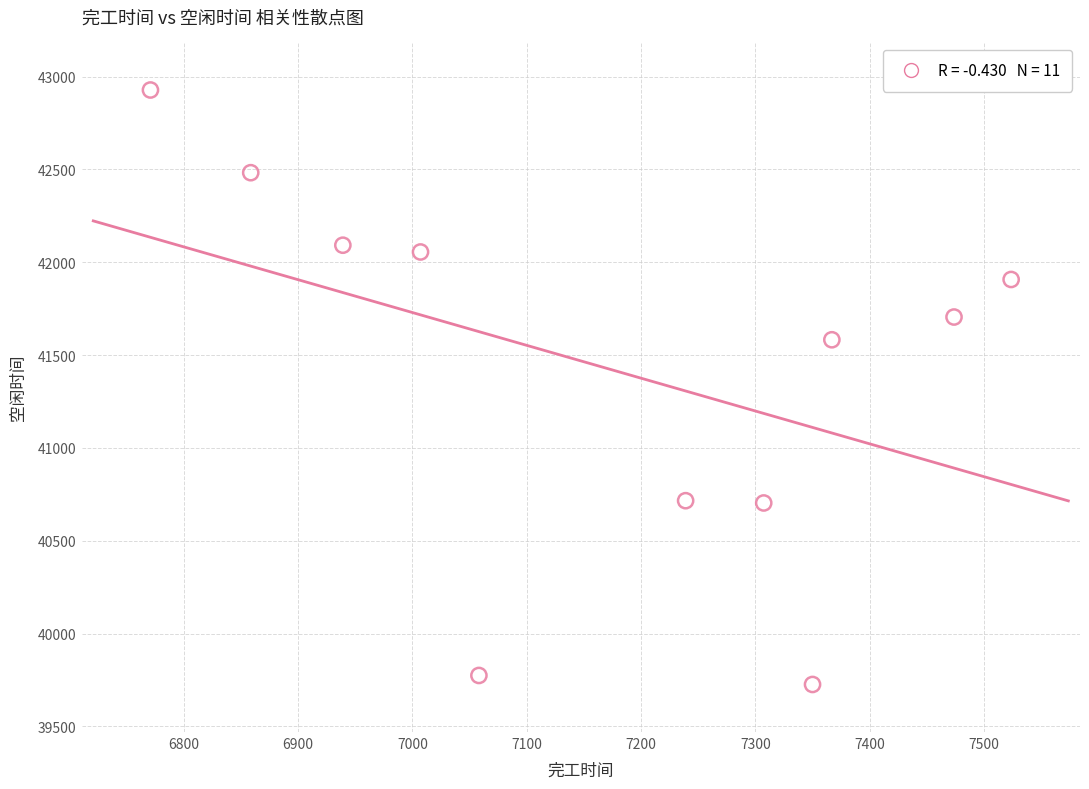

What is the average Y value?

41425.0